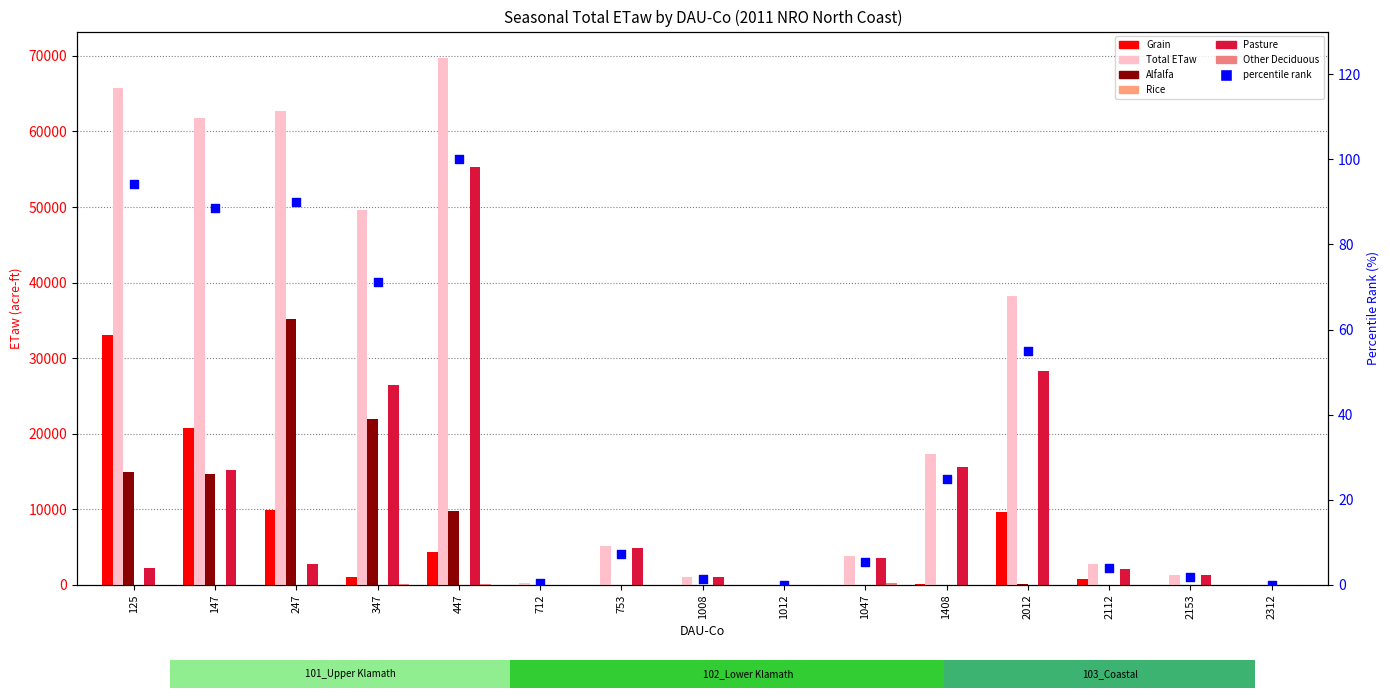

Which series has the largest total across all categories?

Total ETaw